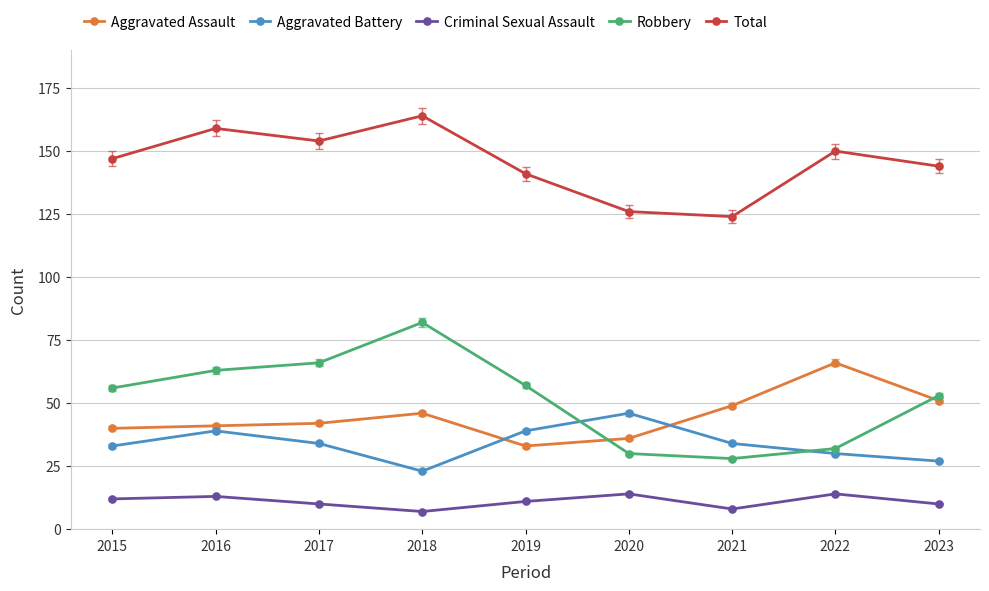

Count the Criminal Sexual Assault values in the range 10 to 13.

5